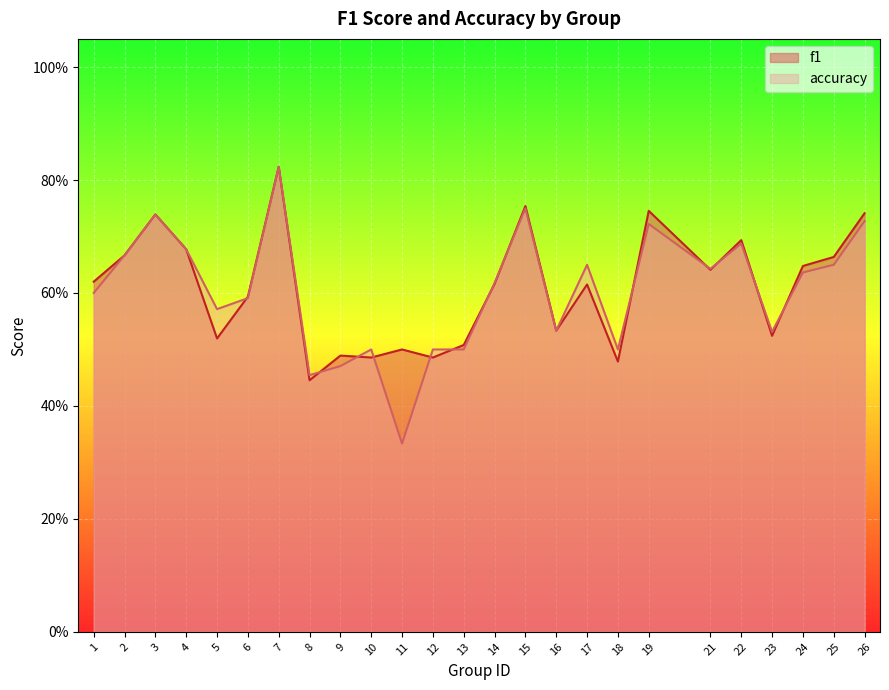

True or false: accuracy and f1 cross at least once.

True